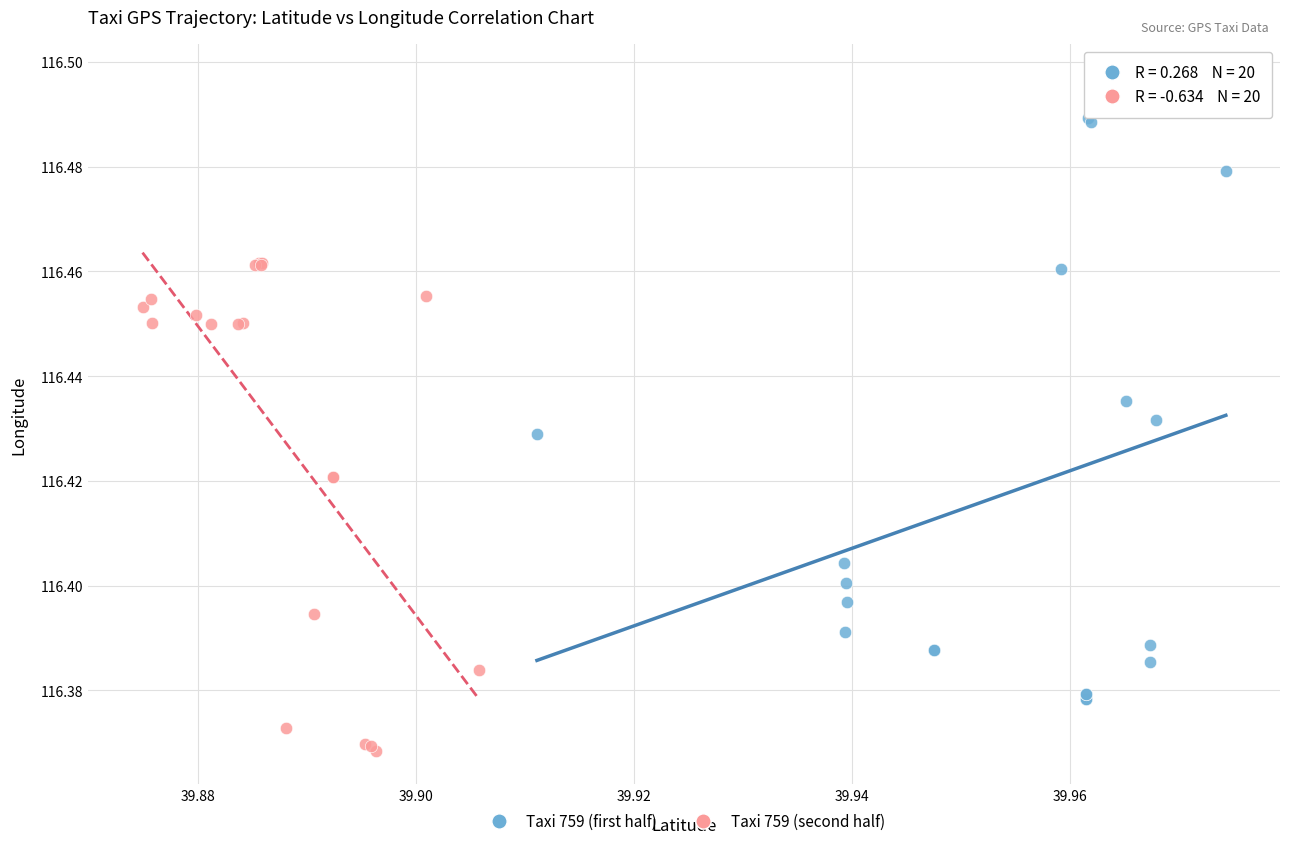

Which series has the widest spread of Y values?

Taxi 759 (first half)